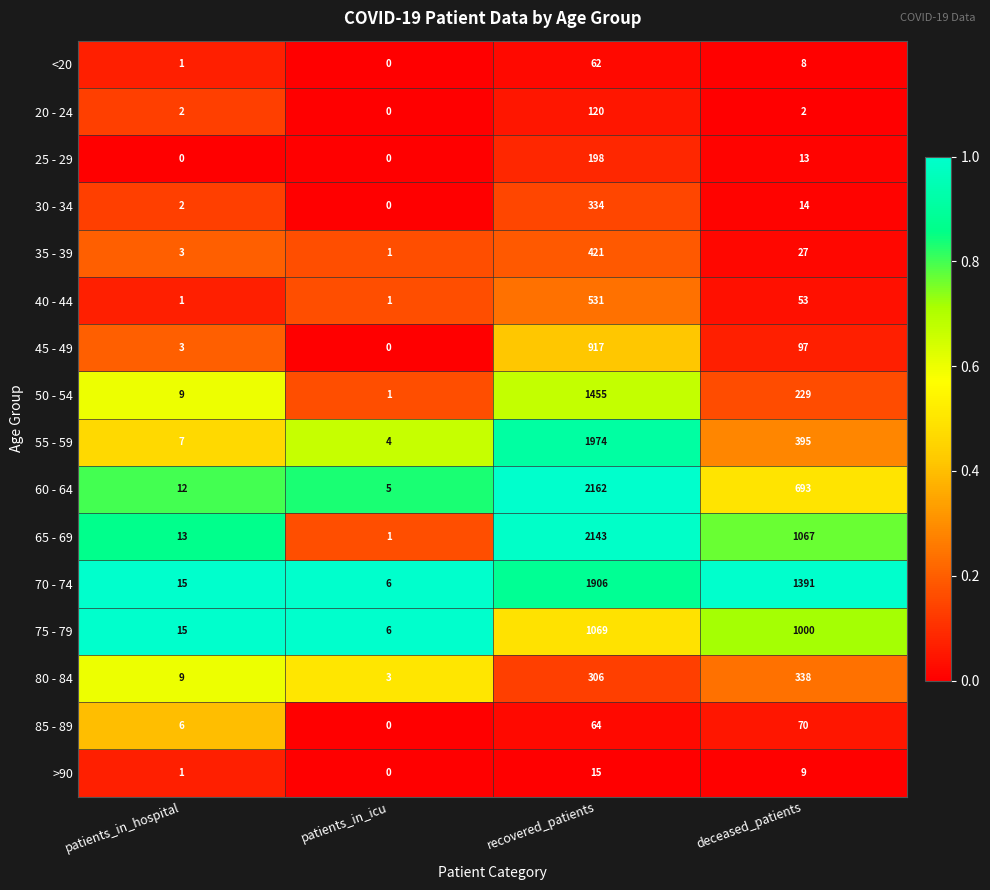

Count the number of categories in the chart.

4